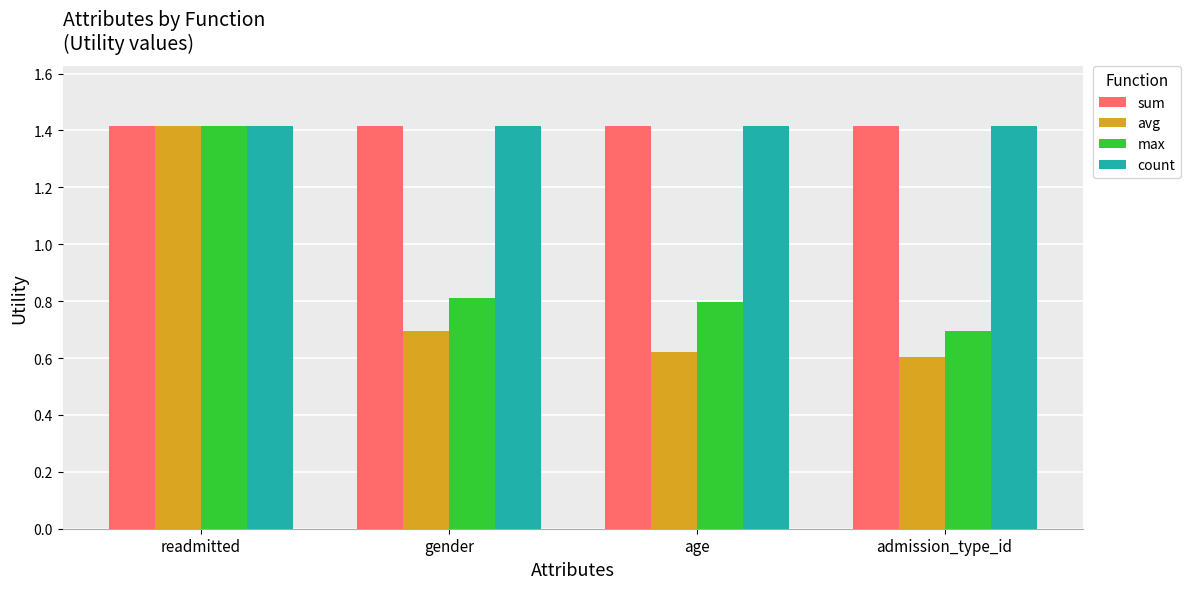

At how many categories does at least one series exceed 0?

4